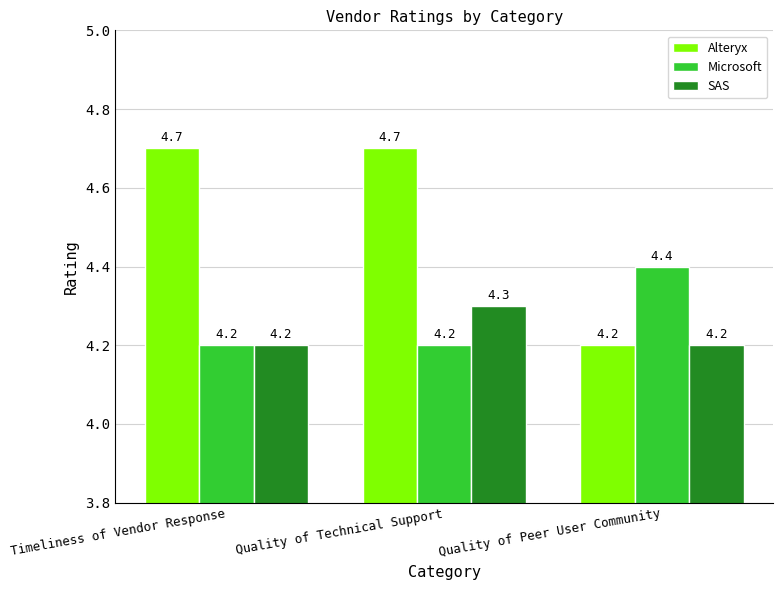

What is the label of the 3rd bar from the left?

Quality of Peer User Community